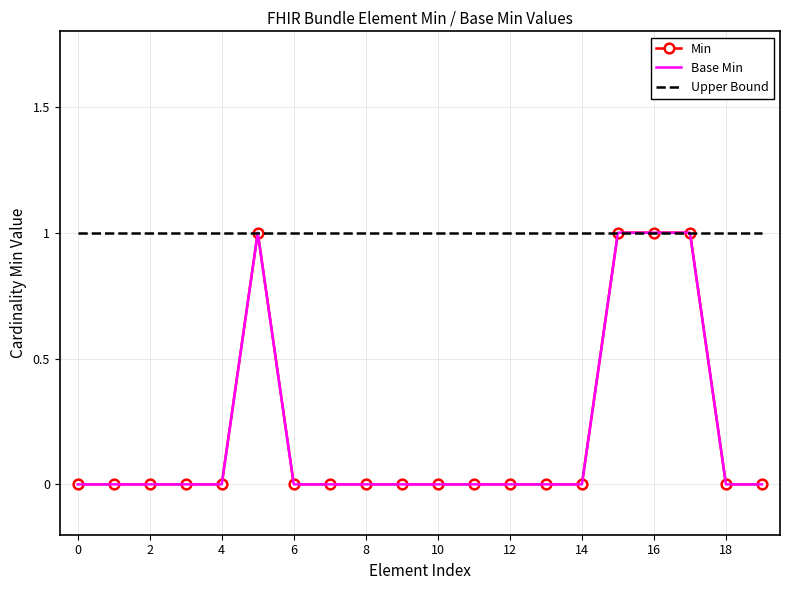

Does the chart have visible grid lines?

Yes